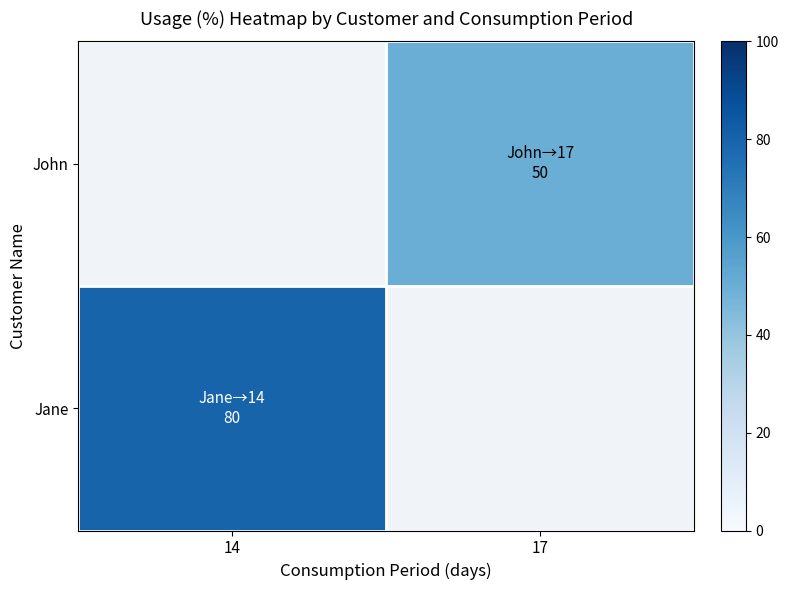

The value of John at 17 is 50.0. True or false?

True